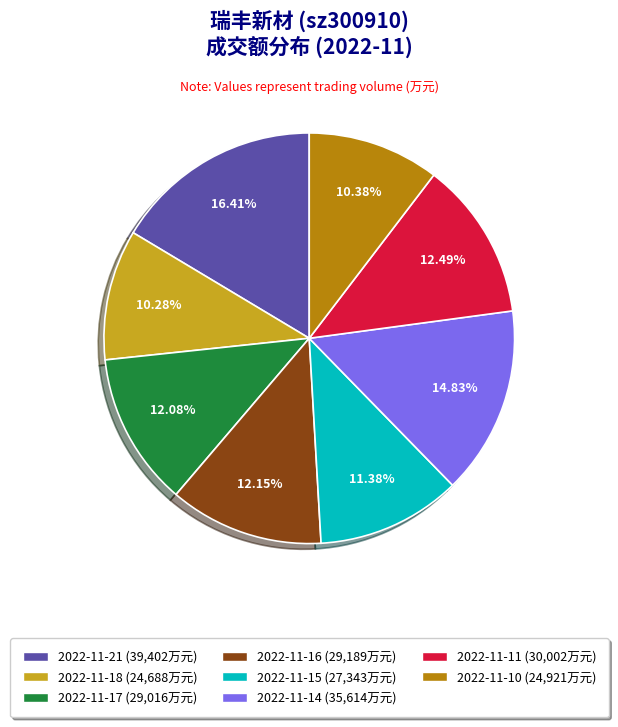

Do 2022-11-11 and 2022-11-15 together represent more than half of the pie?

No